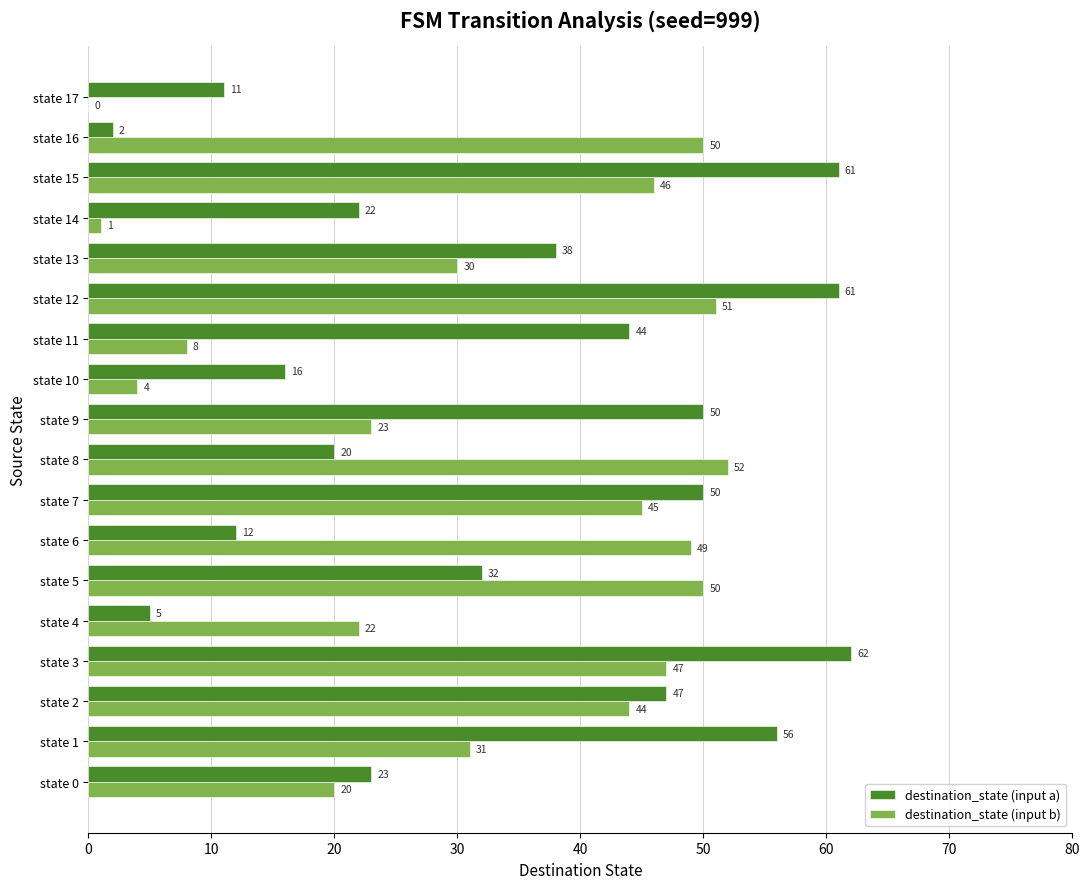

Which series changed the most between state 12 and state 17?

destination_state (input b)